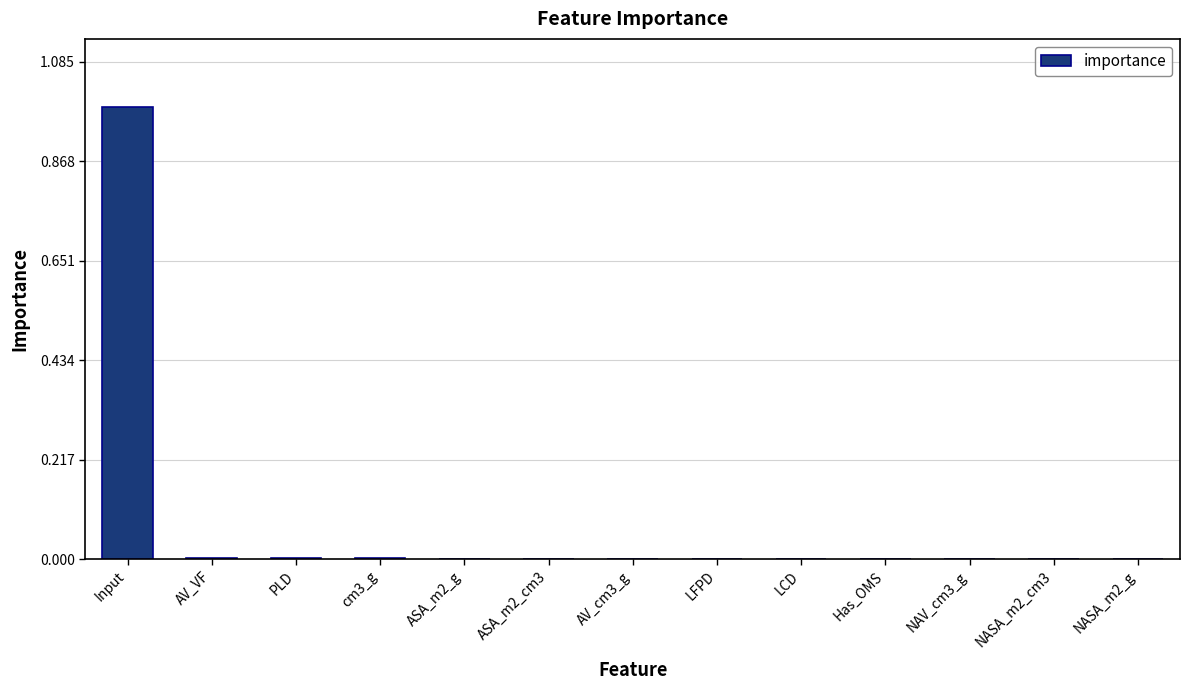

Which label corresponds to the largest value in the chart?

Input